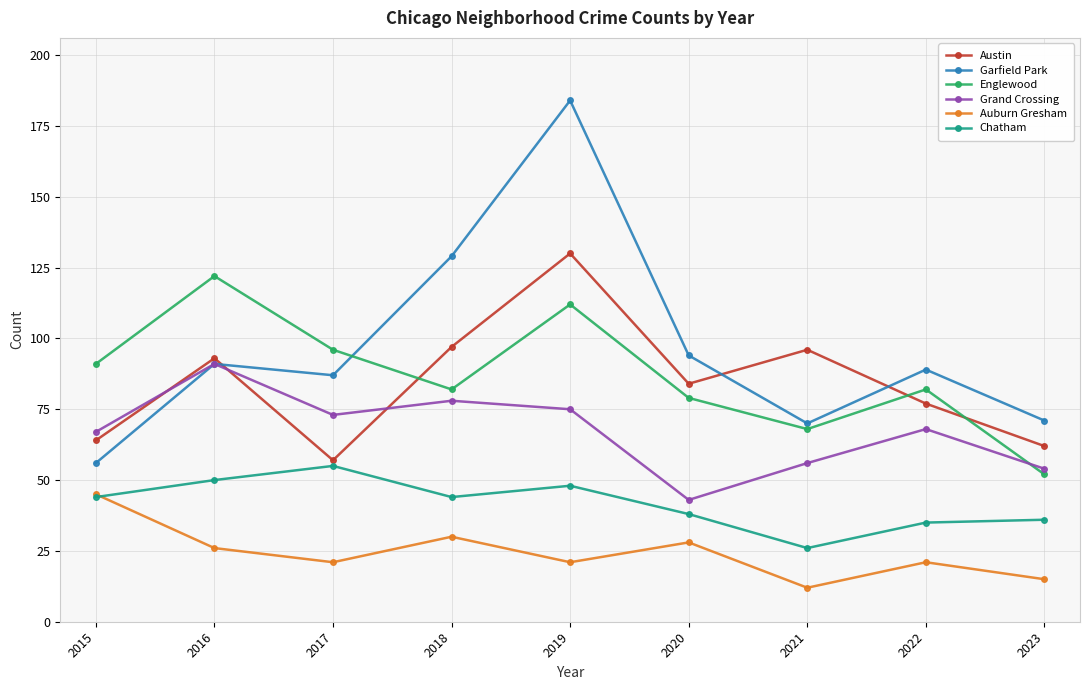

The value of Englewood at 2019 is 60. True or false?

False